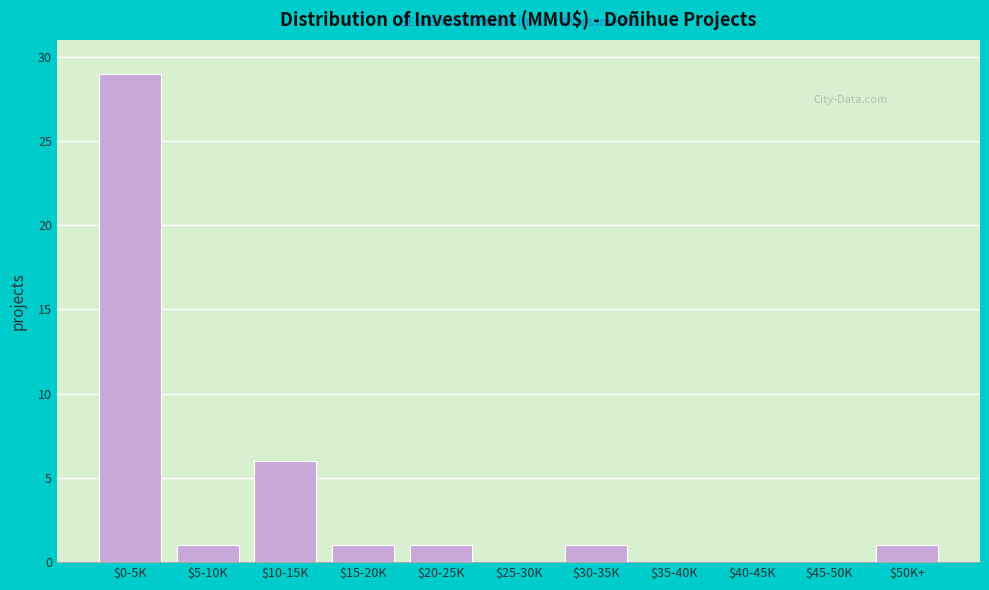

The chart shows a value of 0 at $40-45K. True or false?

True